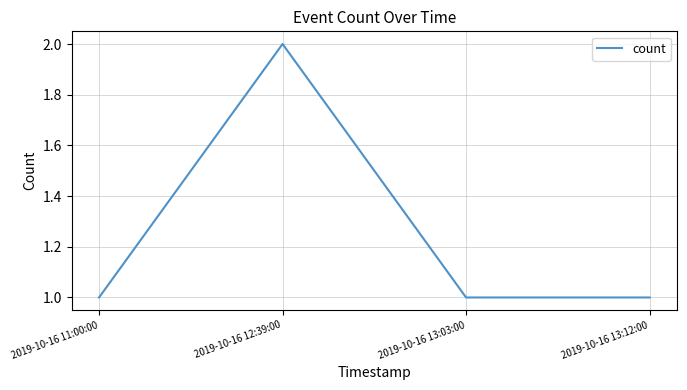

What is the smallest value displayed?

1